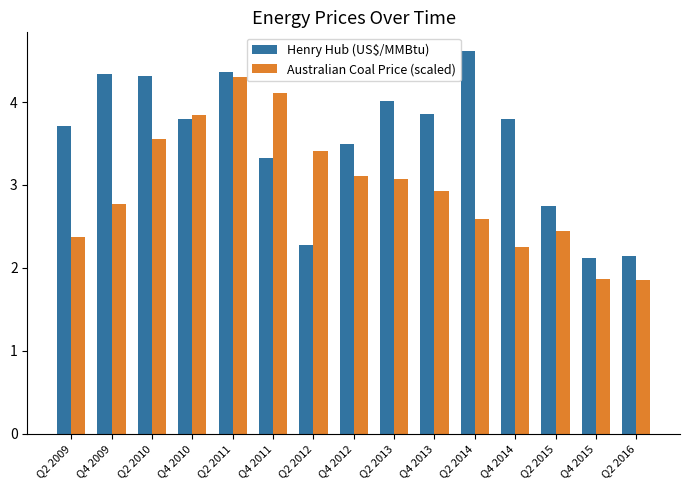

What is the average value of the Australian Coal Price (scaled) series?

3.0